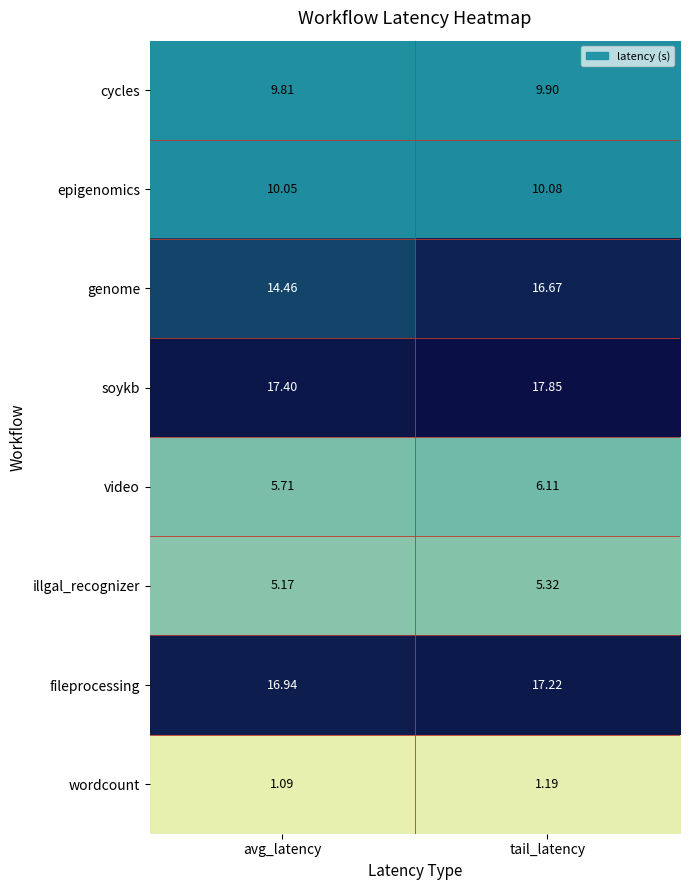

Which category has the highest value in the video series?

tail_latency